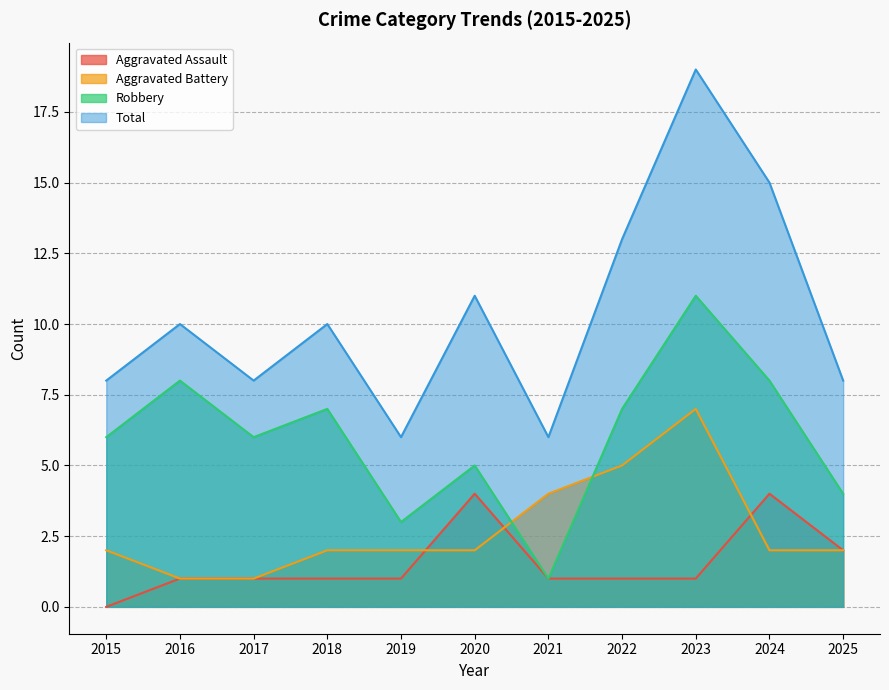

How many data points in Aggravated Battery are above 2?

3